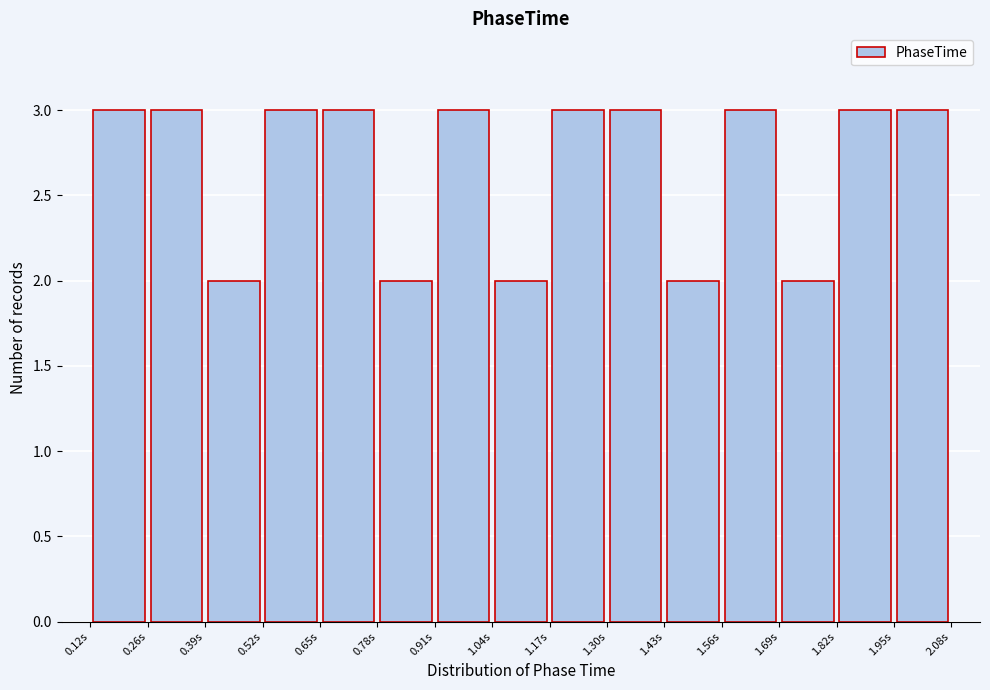

Reading left to right, list every bar in this chart as the range it spans on the x-axis followed by its height. Neither the bar edges nor the heights are printed on the chart, so give them approximately, as read against the axes.

0.12 to 0.26: 3
0.26 to 0.38: 3
0.38 to 0.52: 2
0.52 to 0.64: 3
0.64 to 0.78: 3
0.78 to 0.90: 2
0.90 to 1.04: 3
1.04 to 1.16: 2
1.16 to 1.30: 3
1.30 to 1.42: 3
1.42 to 1.56: 2
1.56 to 1.68: 3
1.68 to 1.82: 2
1.82 to 1.94: 3
1.94 to 2.08: 3